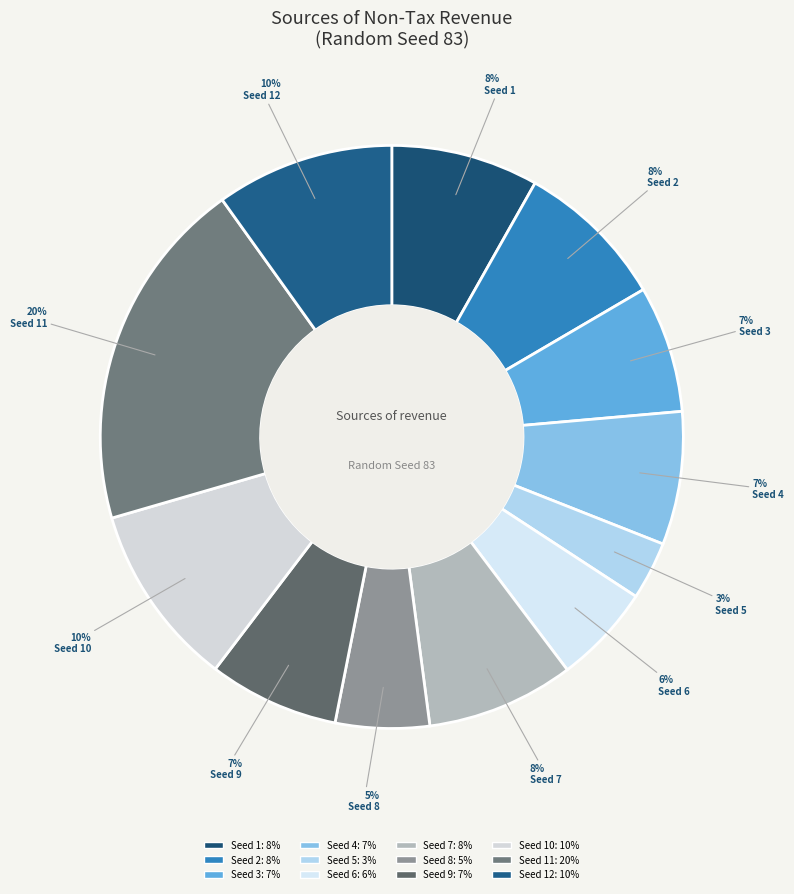

Rank the categories by value from lowest to highest.

5, 8, 6, 3, 9, 4, 1, 7, 2, 12, 10, 11